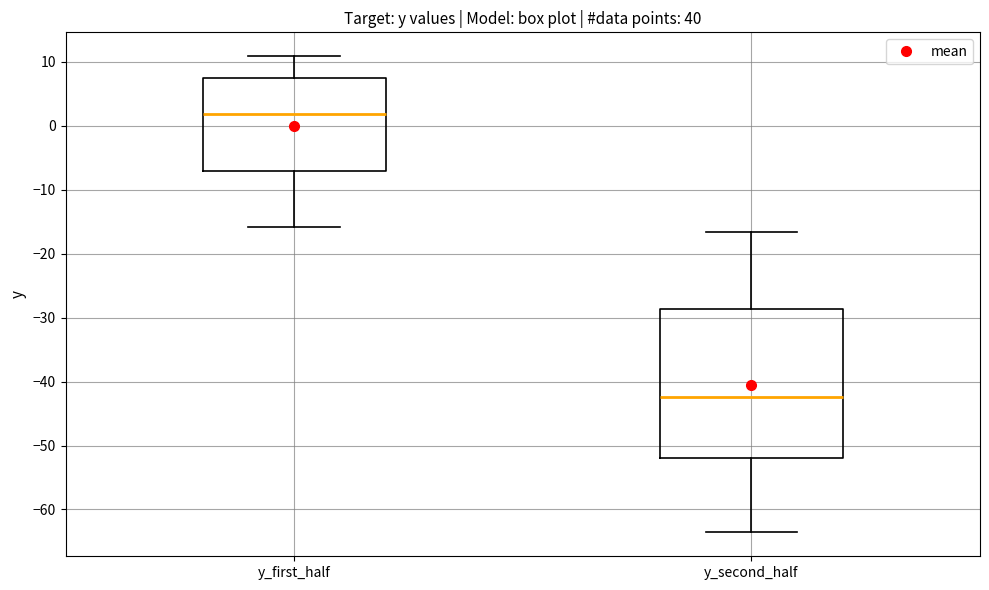

Reading left to right, transcribe this box plot: for each box, give where its median line is, the range the box spans, and where its two whiskers end, as read against the y-axis. The values are not printed on the chart, so give them approximately, as read against the axis.

y_first_half: median 2, box -7 to 7, whiskers -16 to 11
y_second_half: median -42, box -52 to -29, whiskers -64 to -17